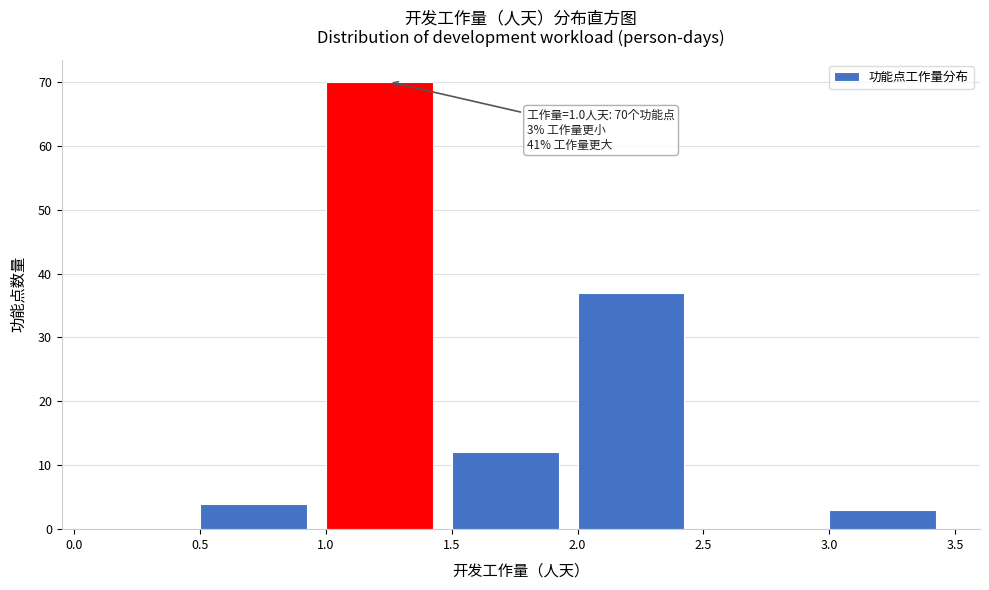

Which range on the x-axis has the tallest bar?

1.0 to 1.5